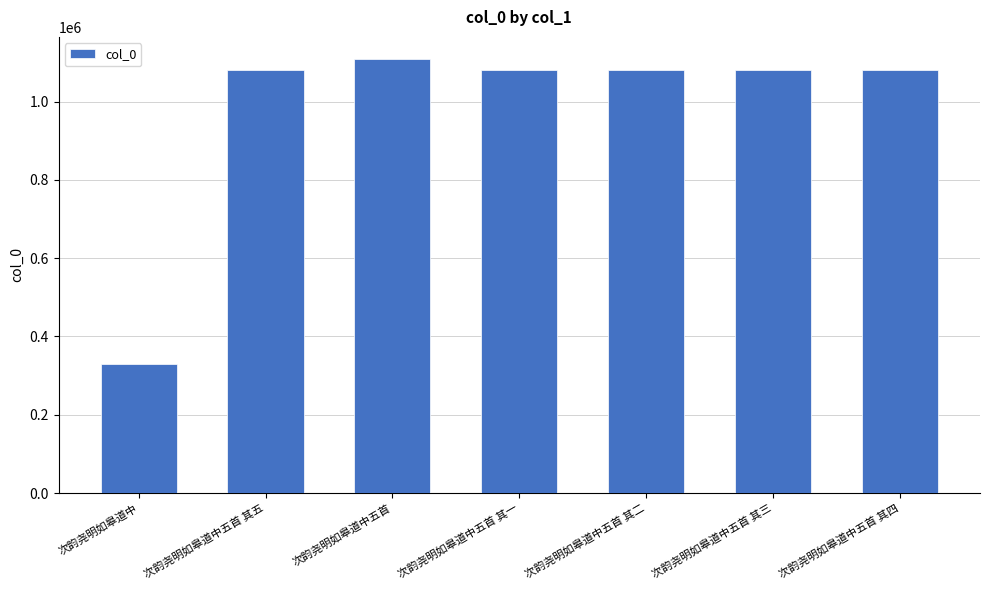

True or false: the data shows 490518 at 次韵尧明如皋道中五首 其一.

False